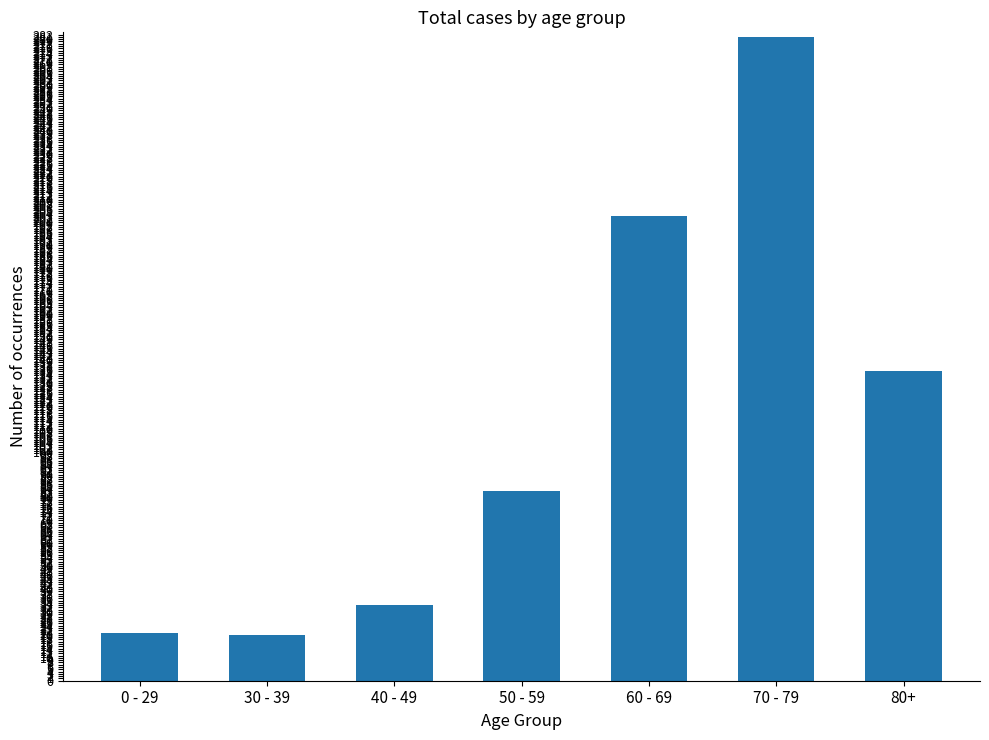

What position from the left is 30 - 39?

2